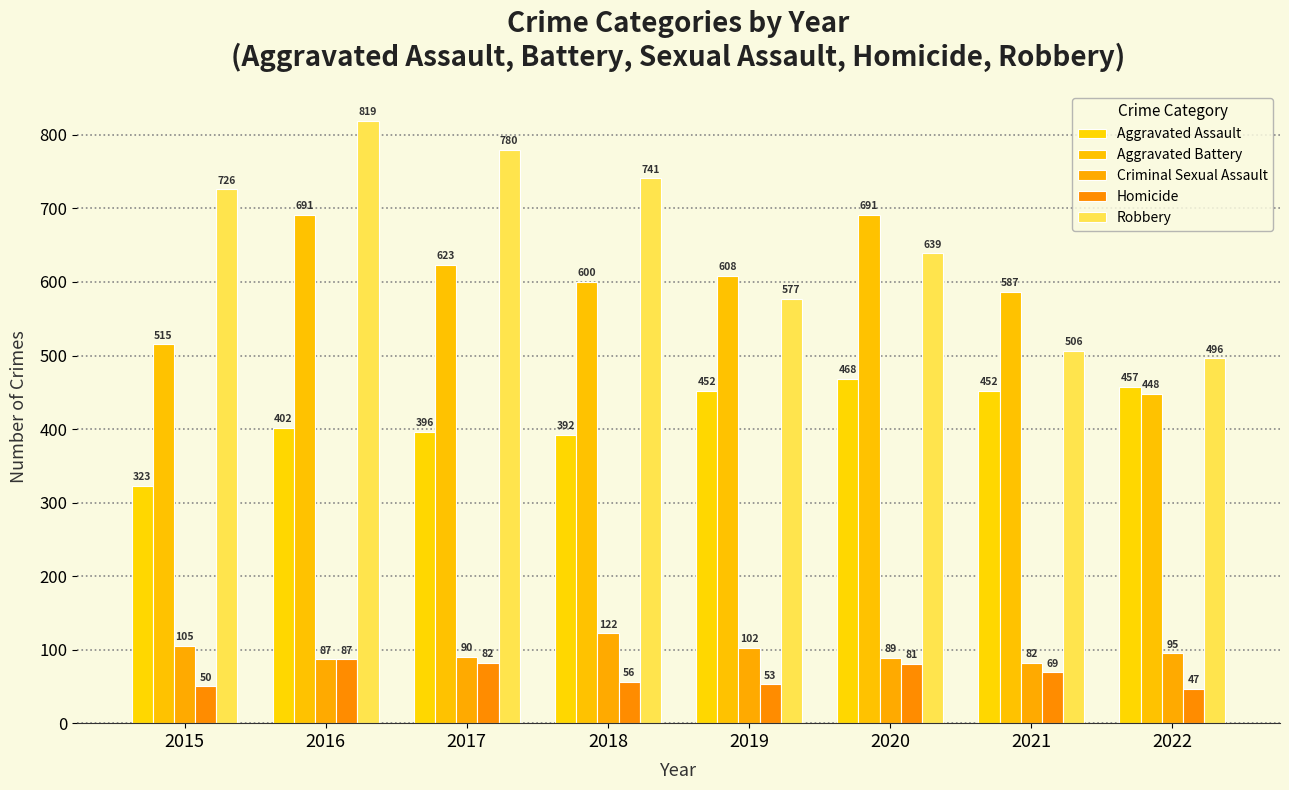

Which series has the widest spread of values?

Robbery